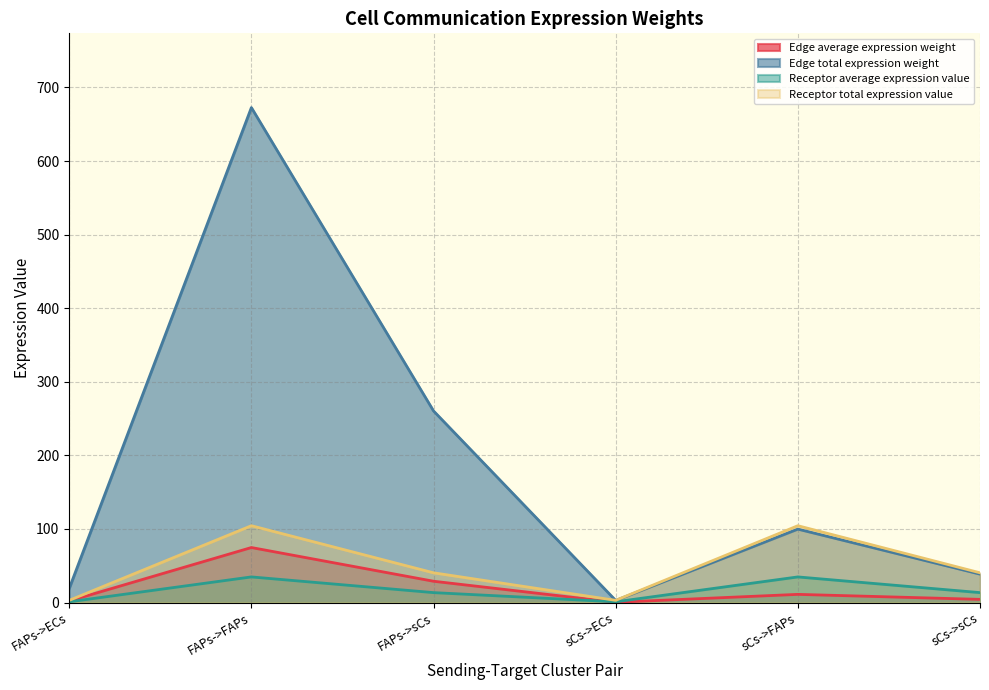

What is the difference between the Edge total expression weight values at sCs->sCs and sCs->ECs?

35.8